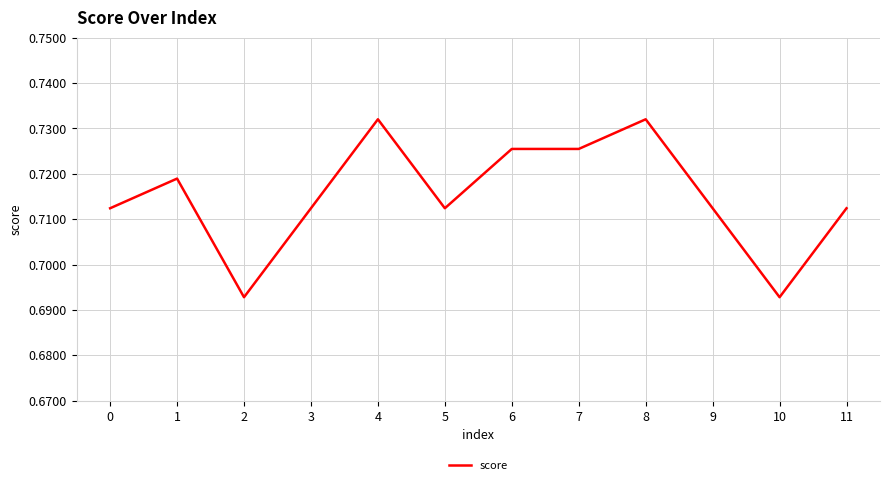

Where is the first local minimum?

2